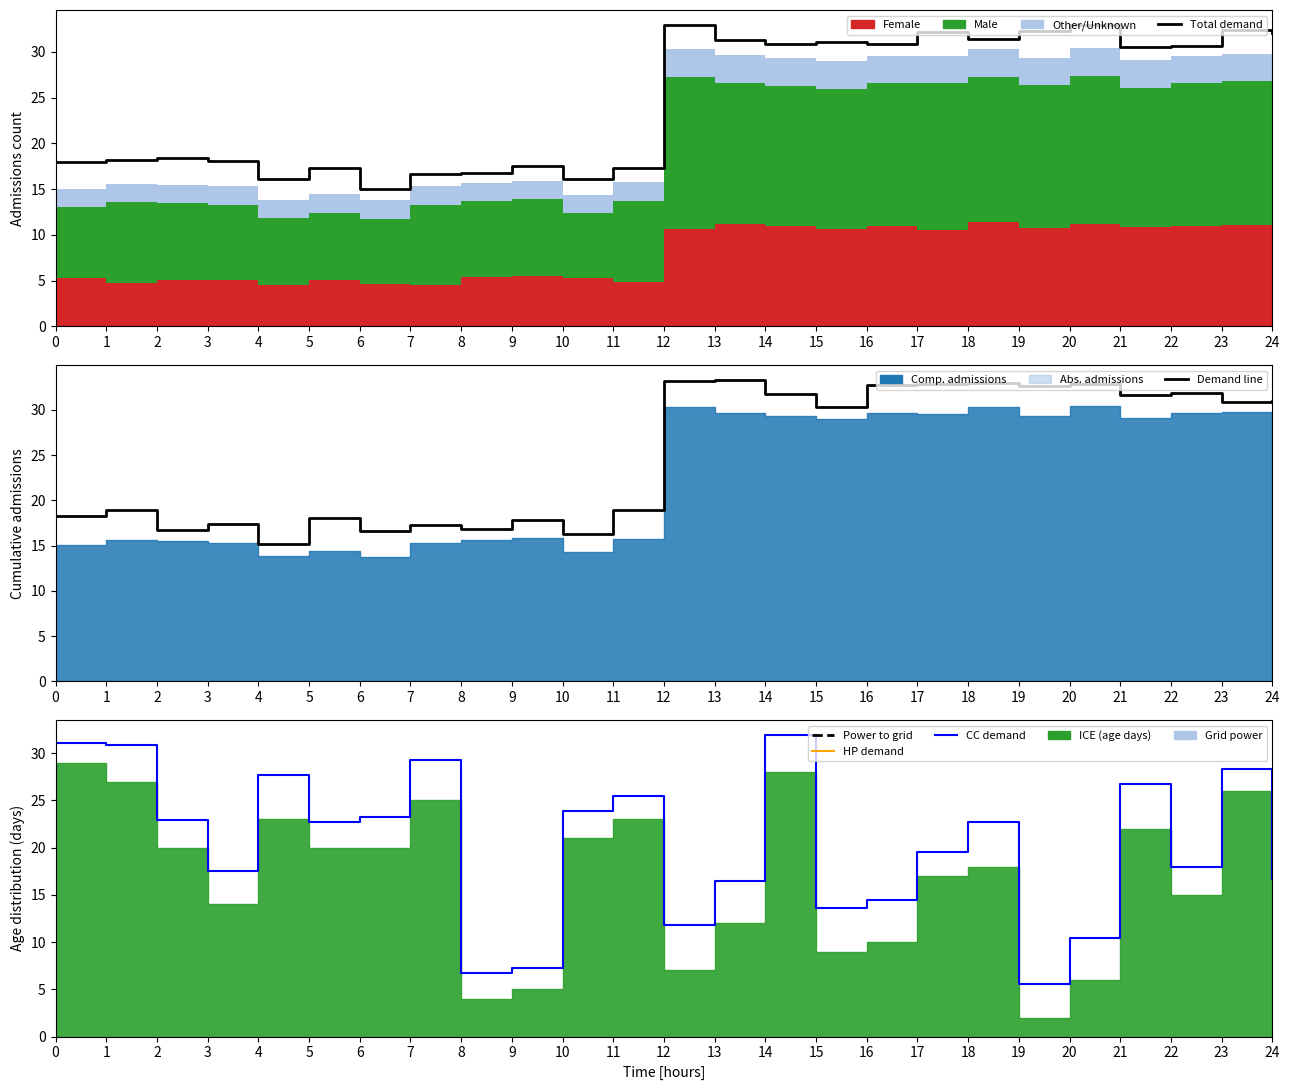

Rank the series at 4 from lowest to highest value.

Demand line, Total demand, CC demand